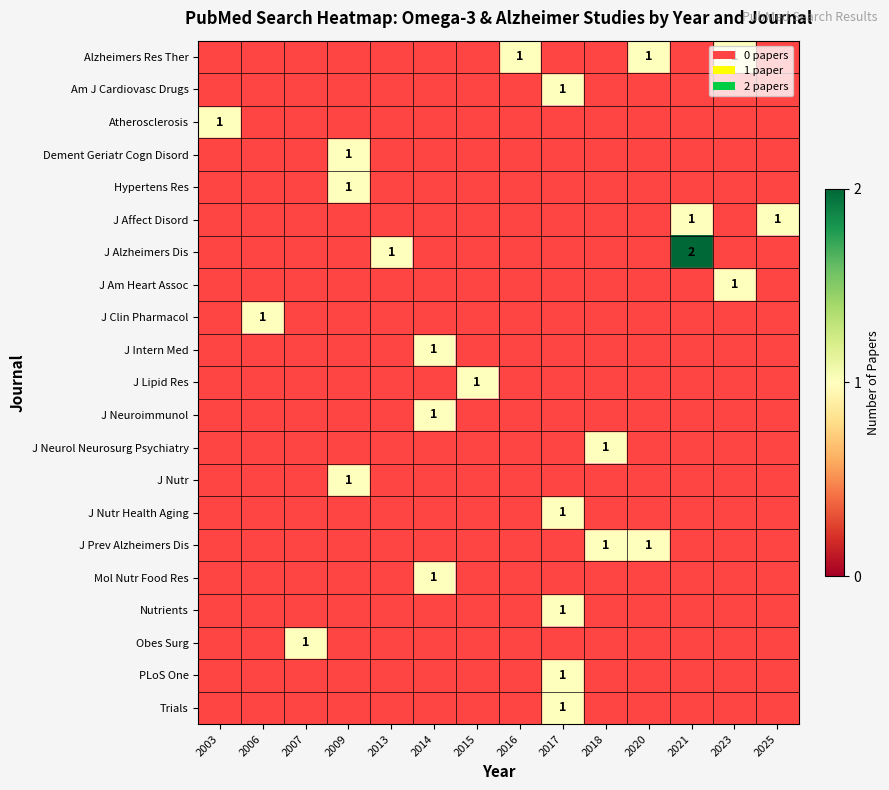

What is the smallest value displayed?

1.0